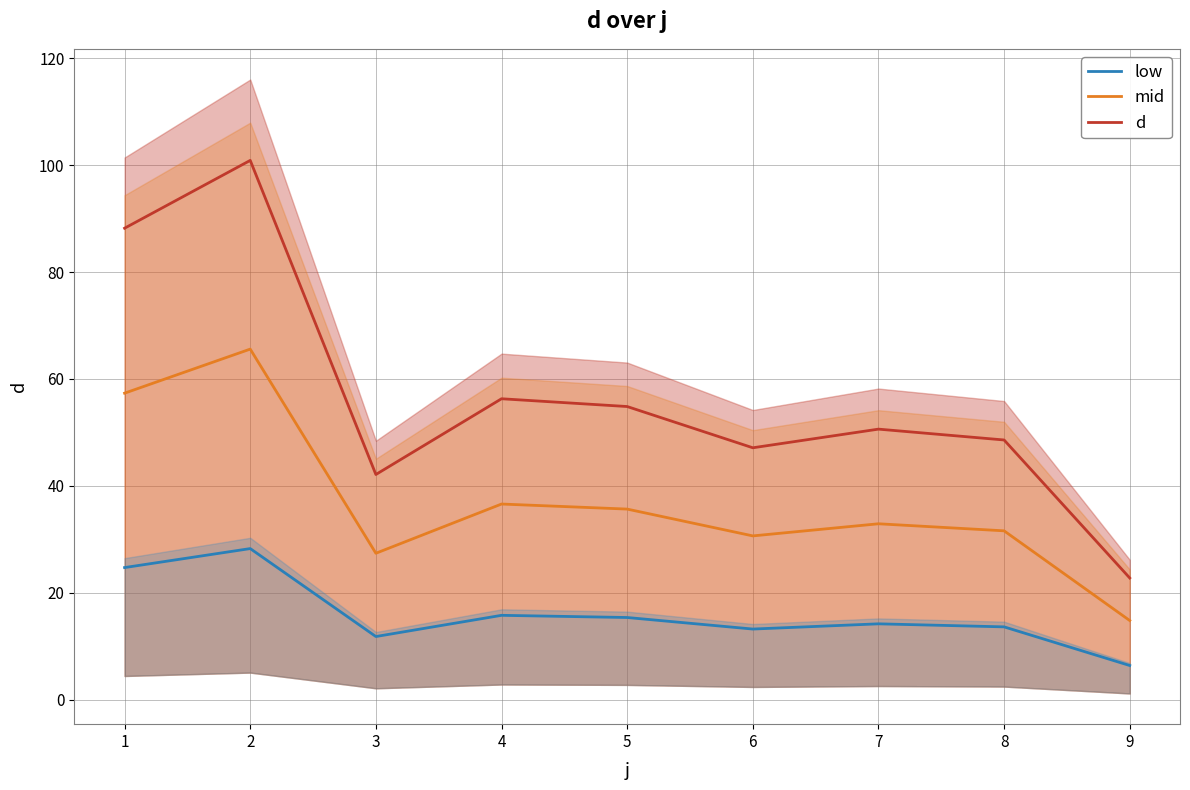

Is this an area chart (filled region under the line)?

No